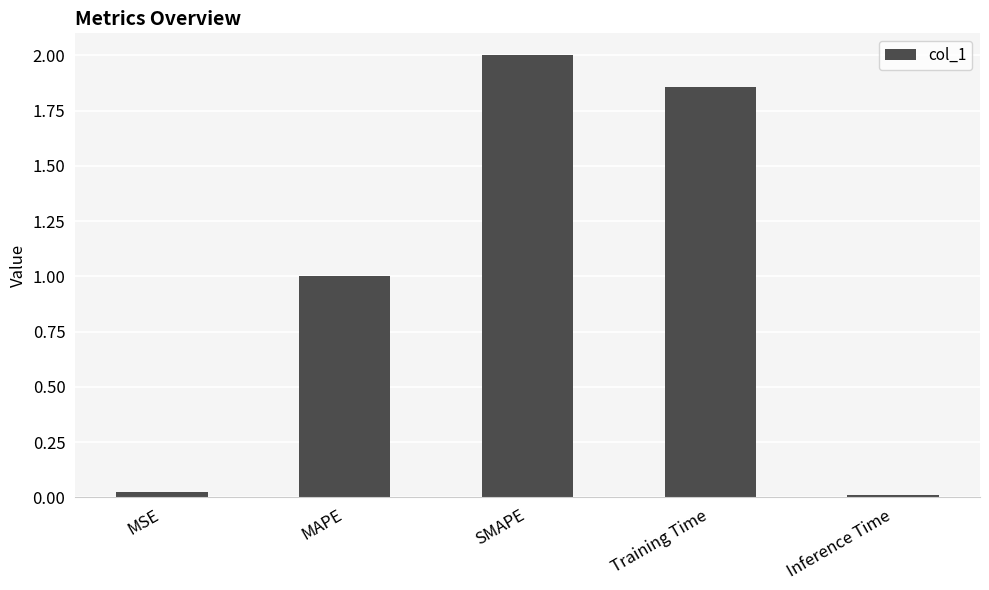

What is the difference between the values at MAPE and Training Time?

0.9